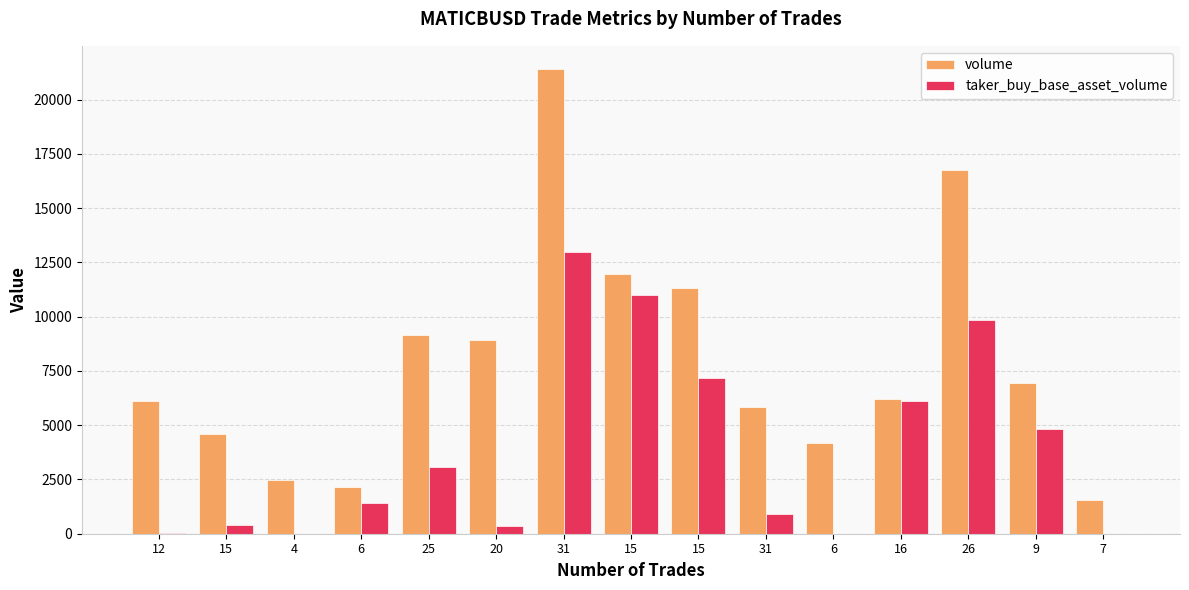

True or false: volume has a value of 8854 at 12.

False